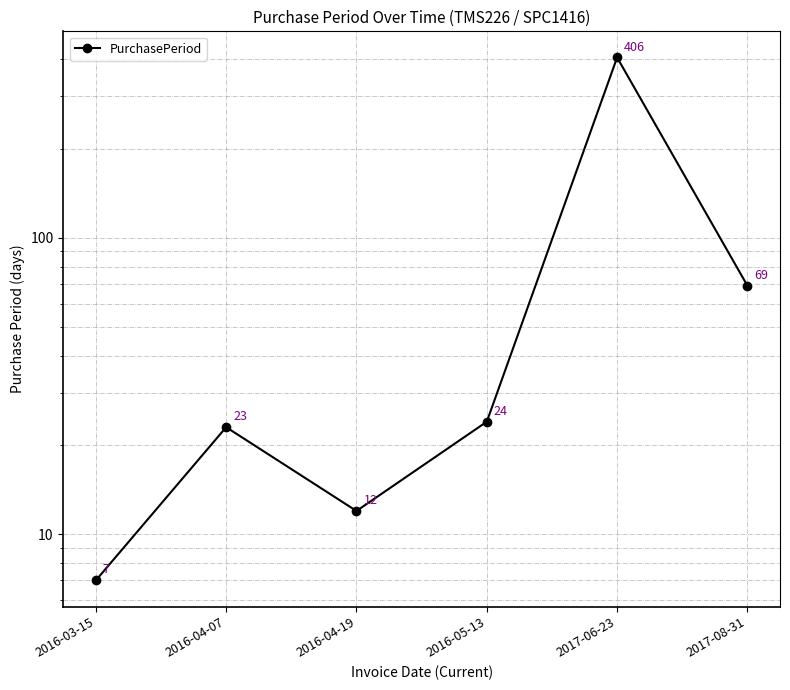

What is the average value?

90